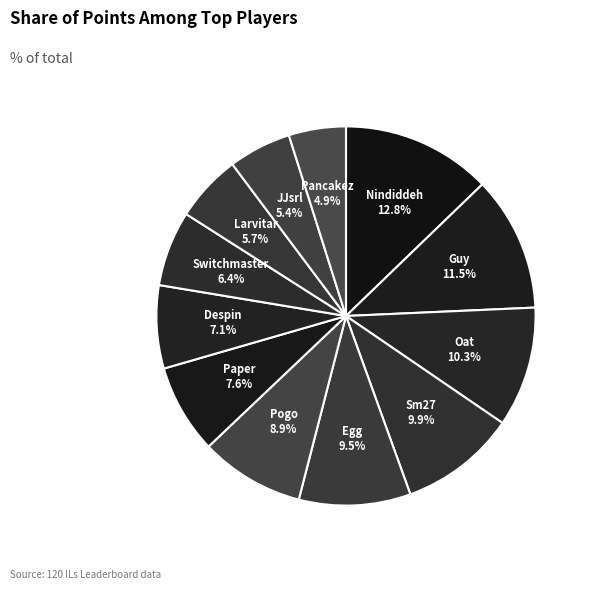

To the nearest percent, what is the difference between the largest and smallest slice percentages?

8%